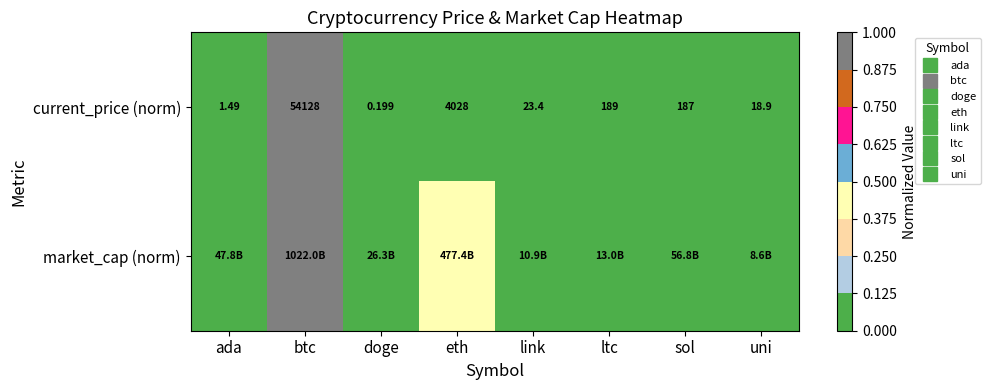

The market_cap (norm) series shows 0.0 at ltc. True or false?

False